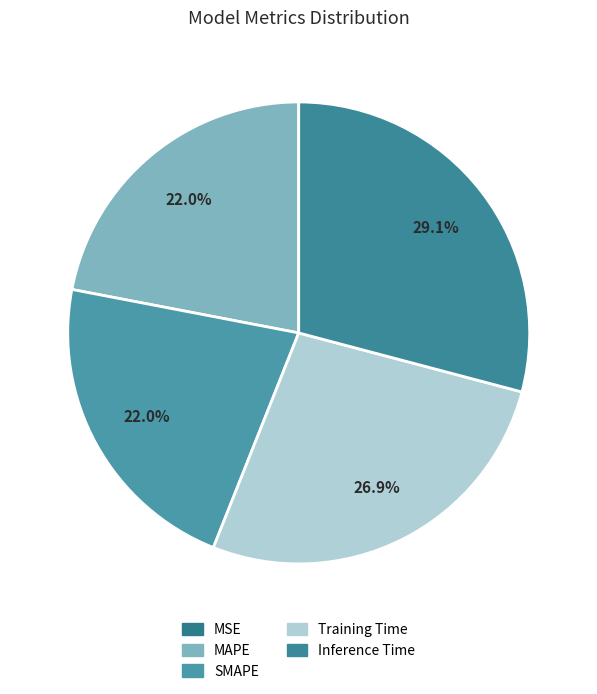

Which slice is the smallest?

MSE